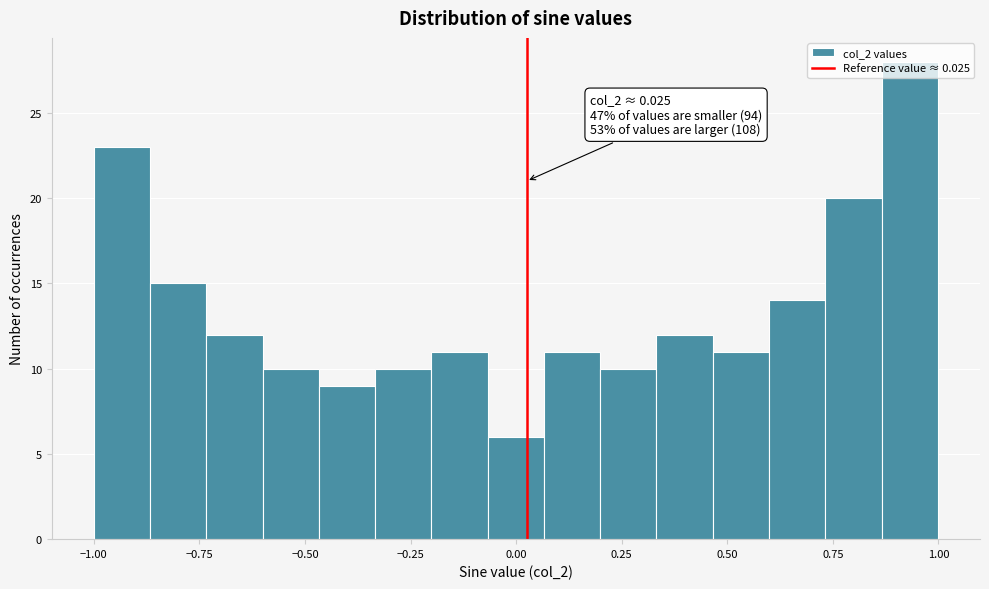

Around what value on the x-axis is the tallest bar? Give the approximate position of its centre, as read against the axis.

0.95